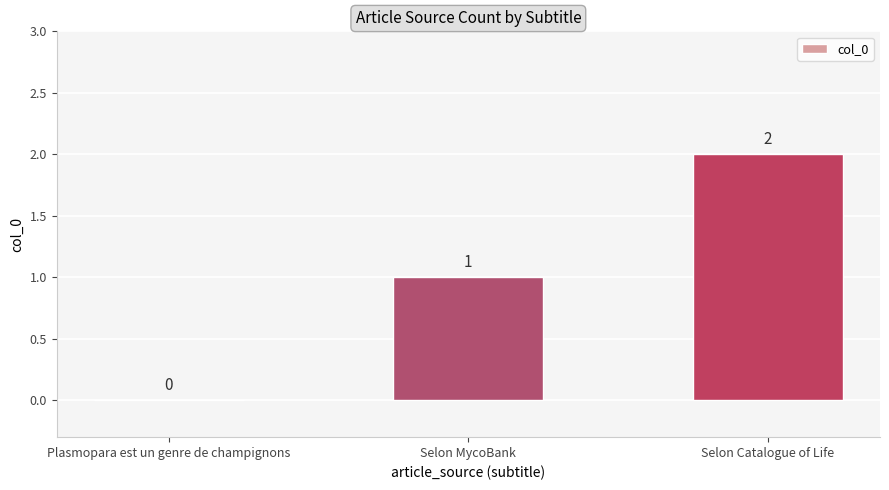

How many distinct data groups are displayed?

1